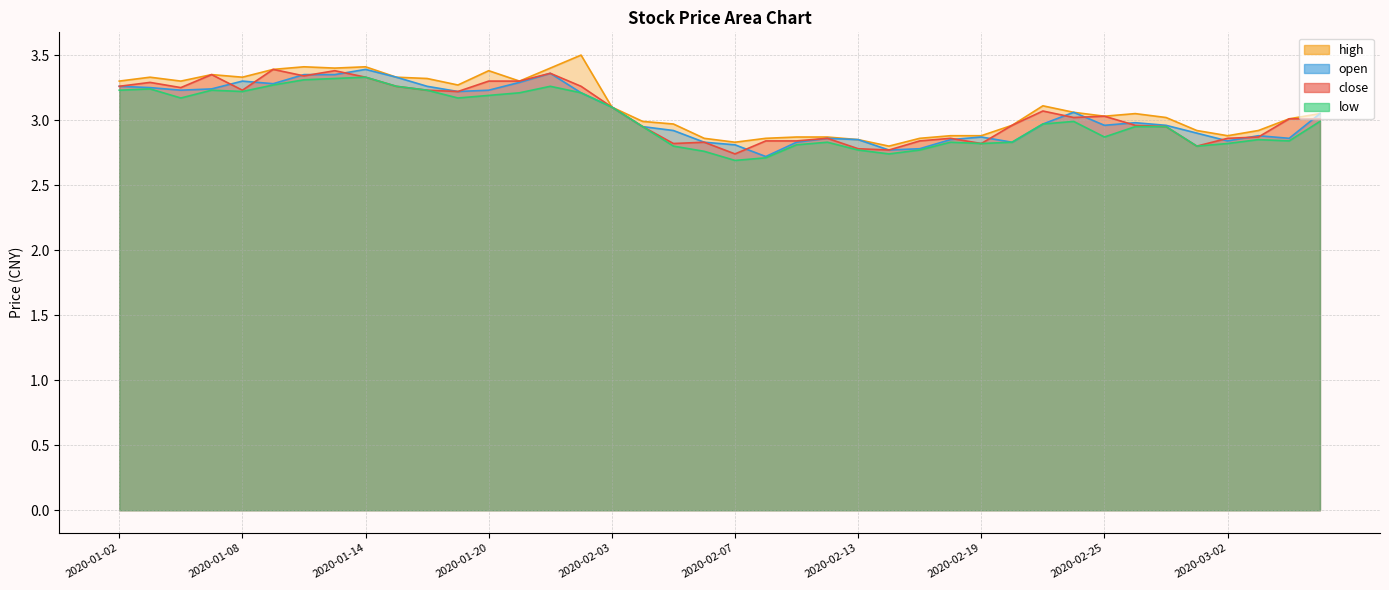

At which category is the sum across all series the highest?

2020-01-14